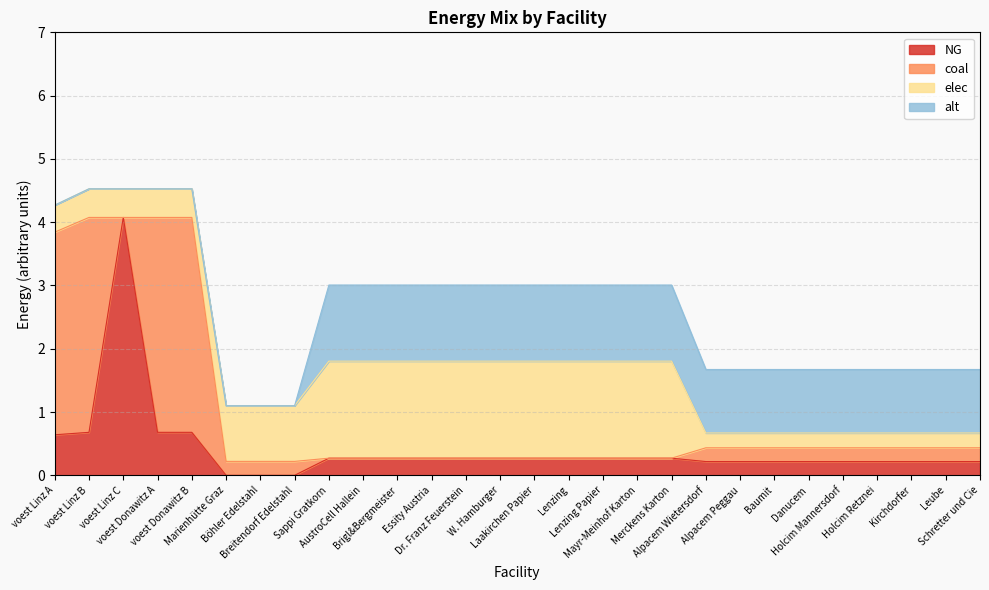

Between voest Linz C and Brigl&Bergmeister, which series saw the biggest shift?

NG